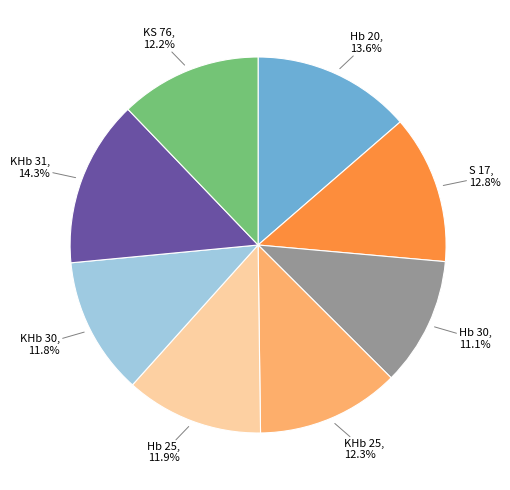

Approximately how many times larger is the value at S 17 compared to KS 76?

1.0